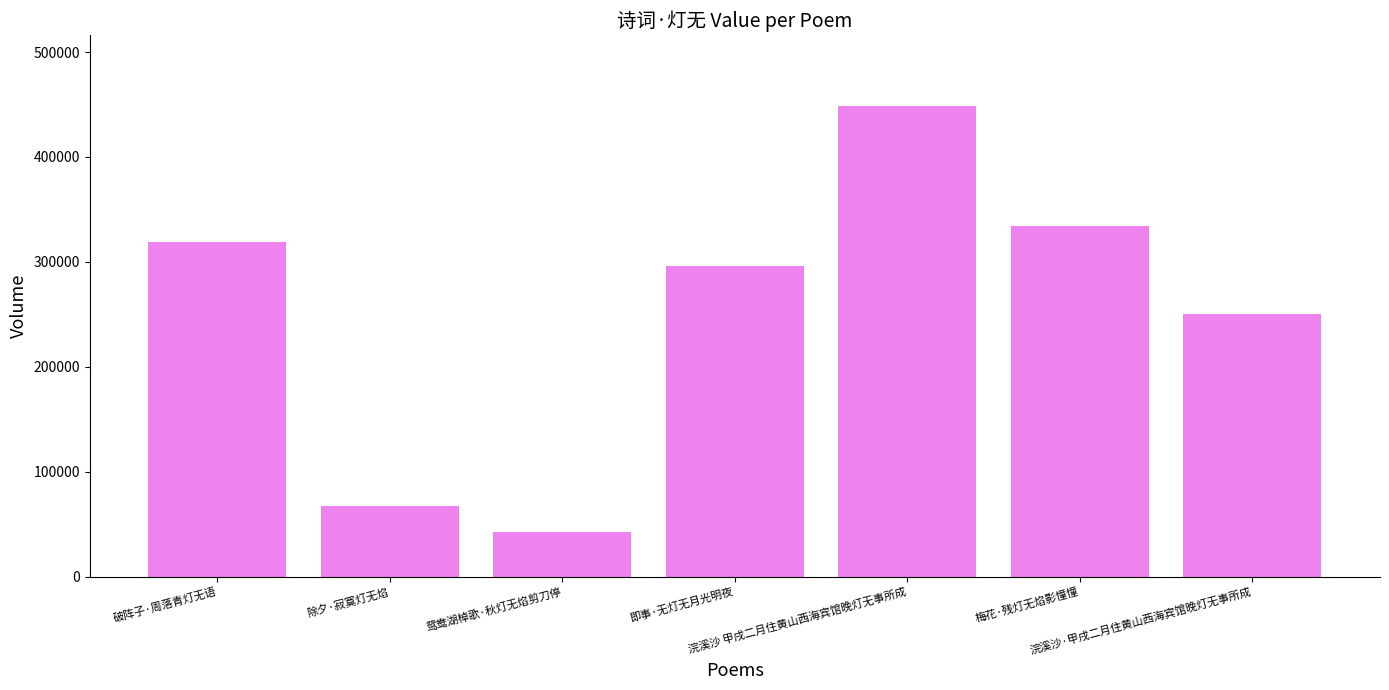

Where is the data nearest to the value 245677?

浣溪沙·甲戌二月住黄山西海宾馆晚灯无事所成